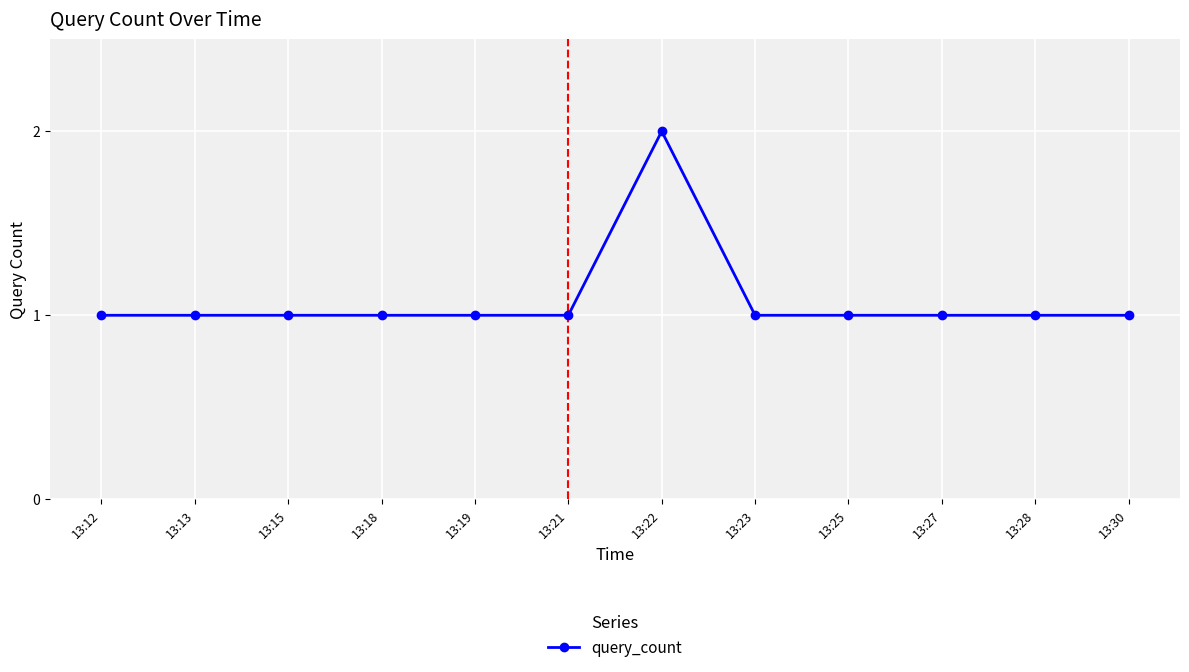

How many values are between 1 and 2?

12